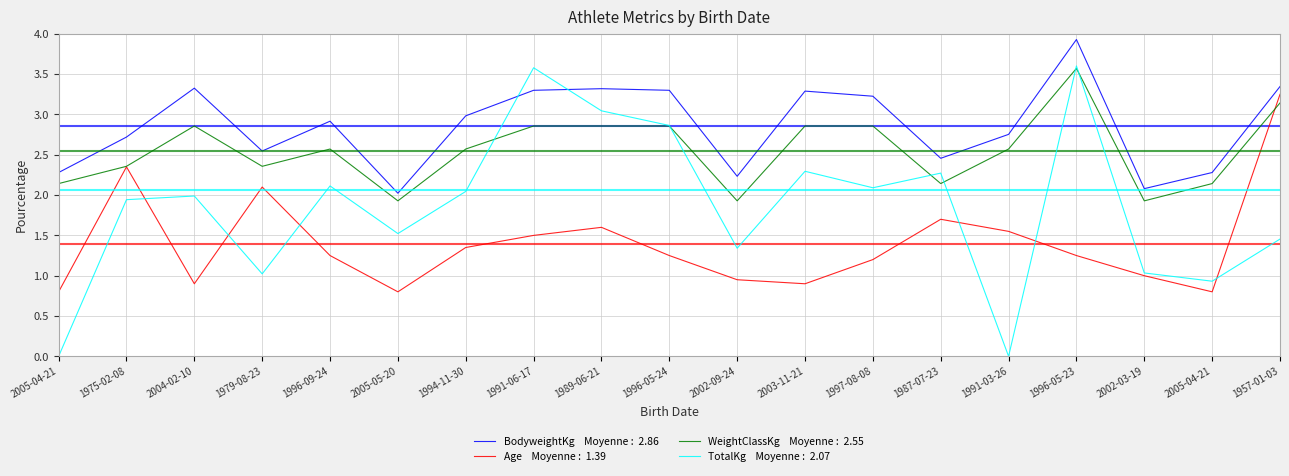

How many lines are shown in the chart?

4